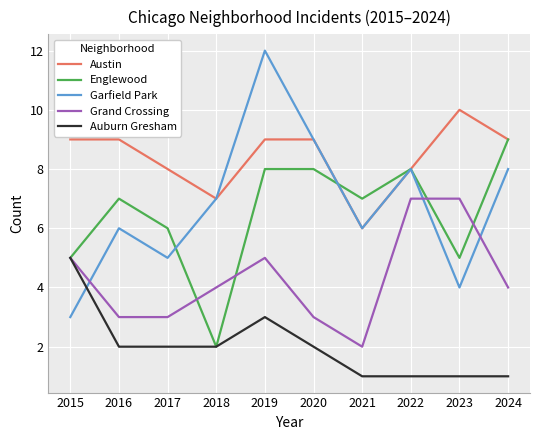

How many Englewood values are between 5 and 8?

8